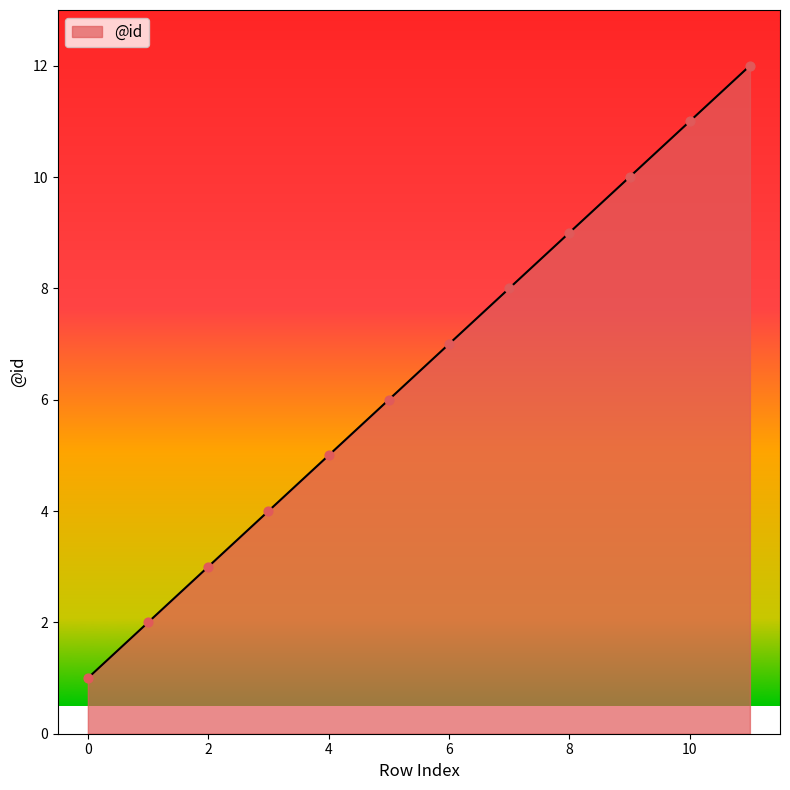

What is the maximum value shown in the chart?

12